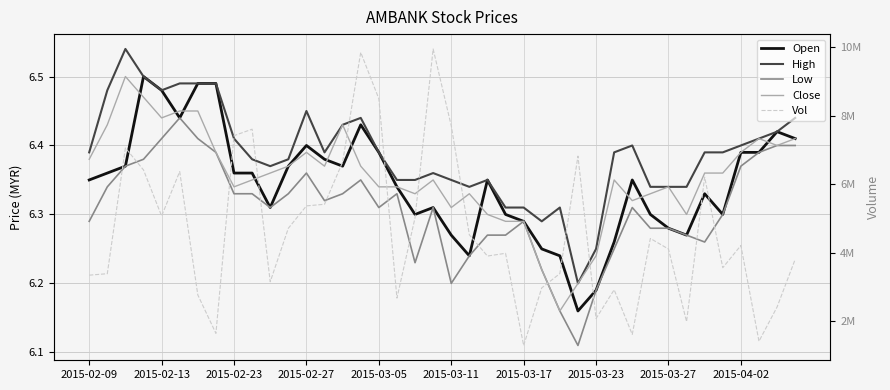

Count the number of data series in this chart.

5